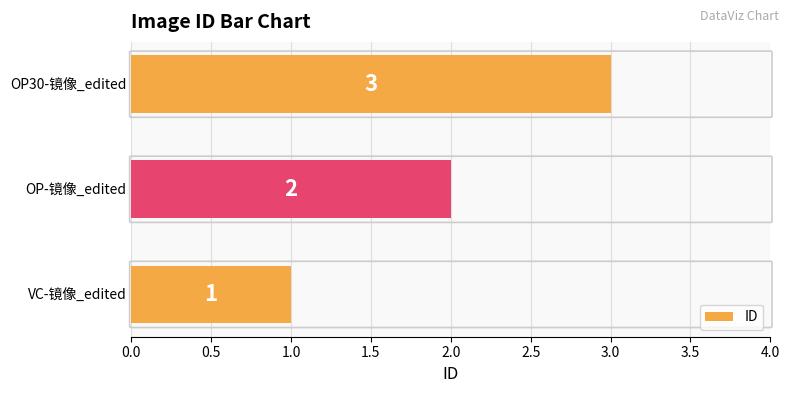

How many bars are there in total?

3